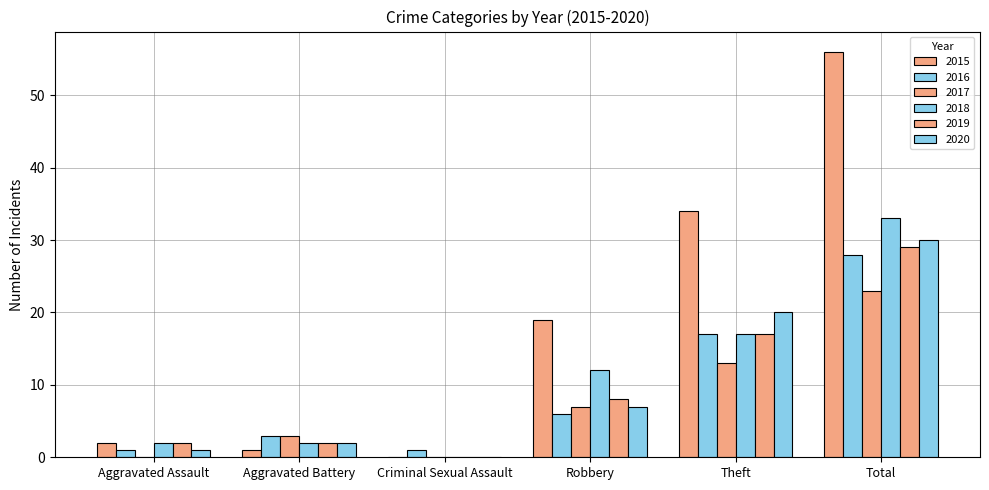

Where does the 2019 series first go above 8?

Theft